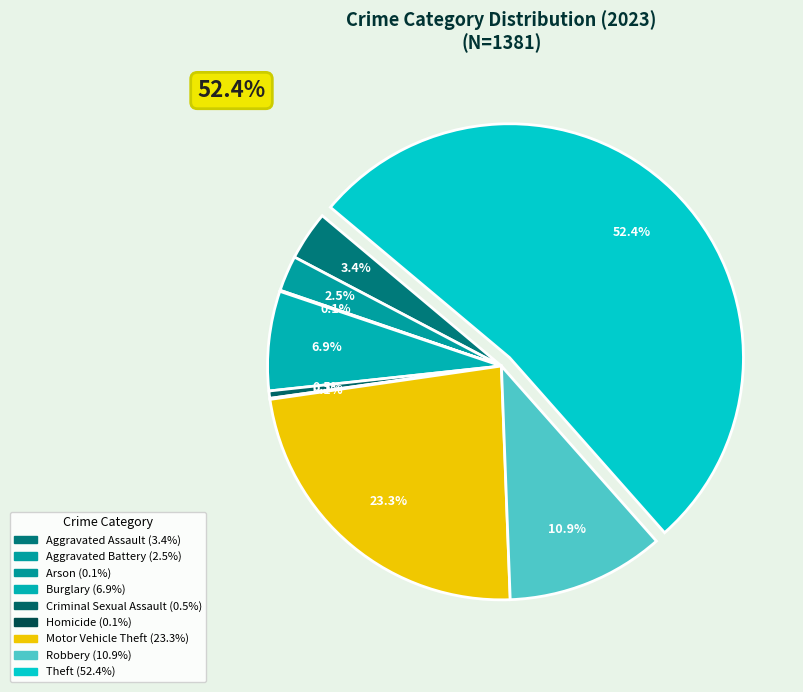

Which has a higher value, Burglary or Aggravated Battery?

Burglary